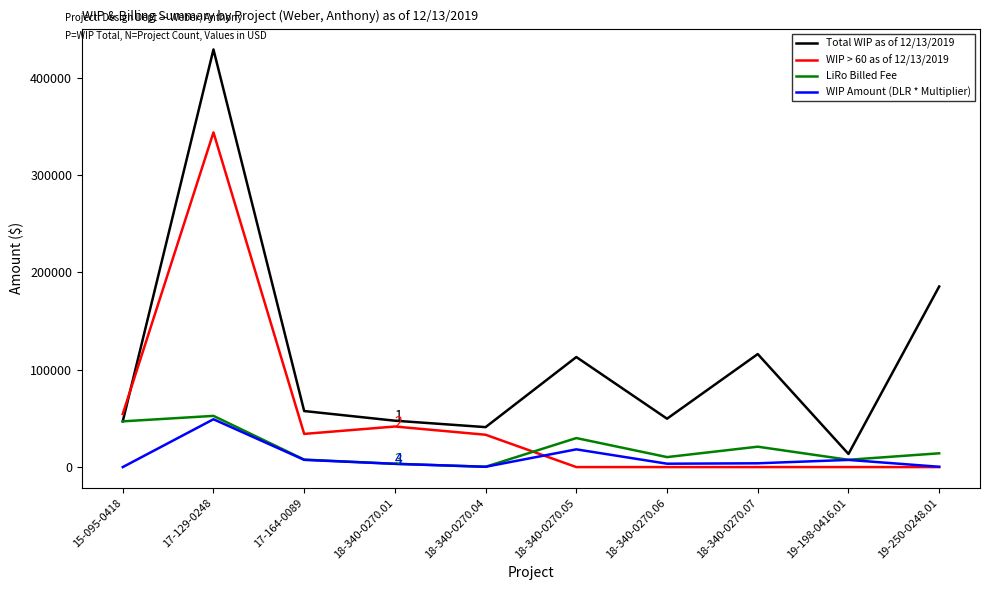

Which category has the lowest value in the Total WIP as of 12/13/2019 series?

19-198-0416.01